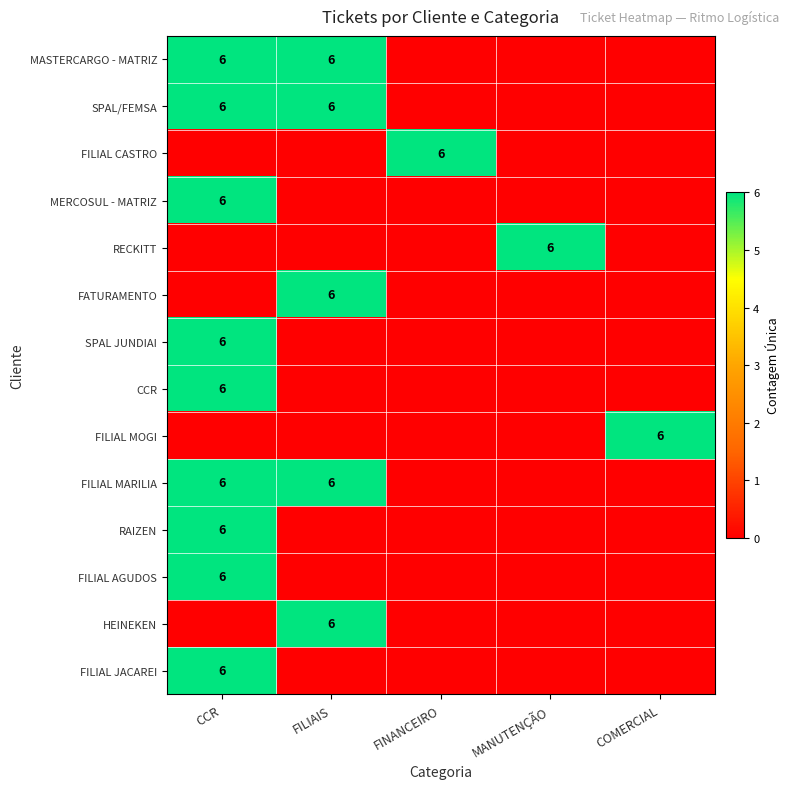

What is the spread (max minus min) of values at FINANCEIRO?

6